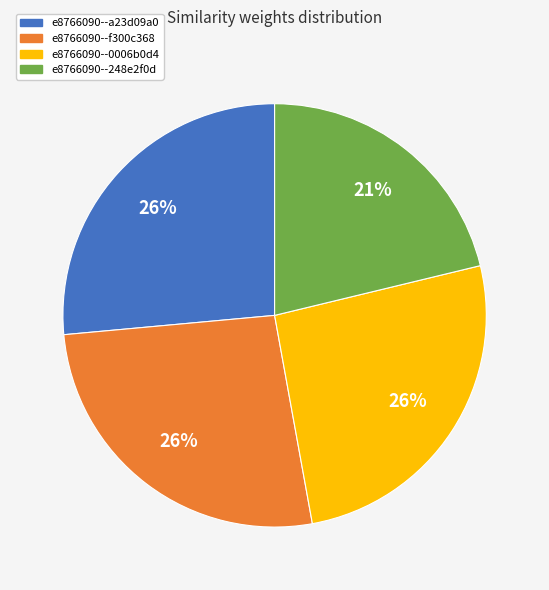

Is there a majority slice in this chart?

No